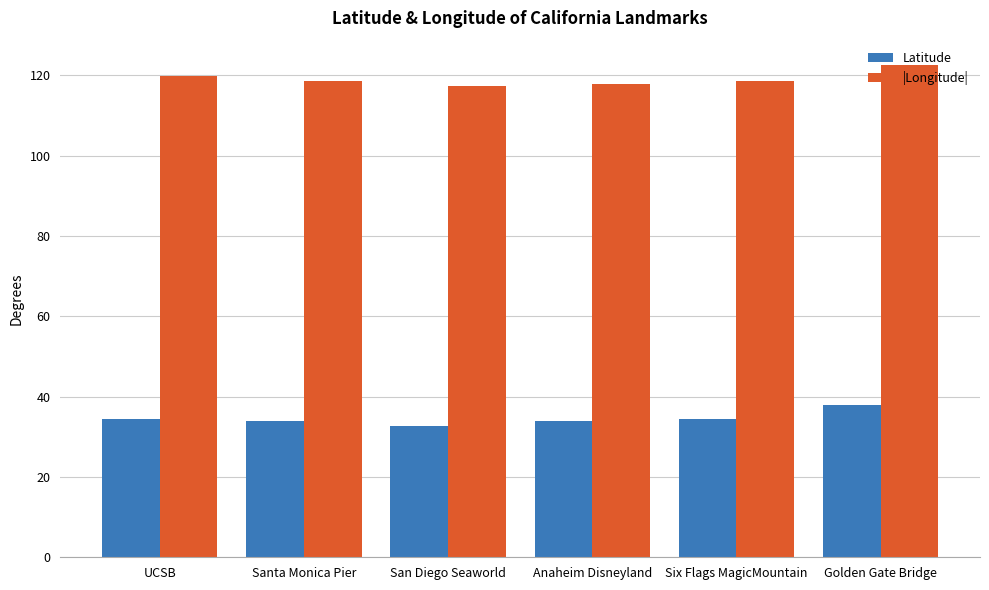

What is the difference between the highest and lowest values at Six Flags MagicMountain?

84.2